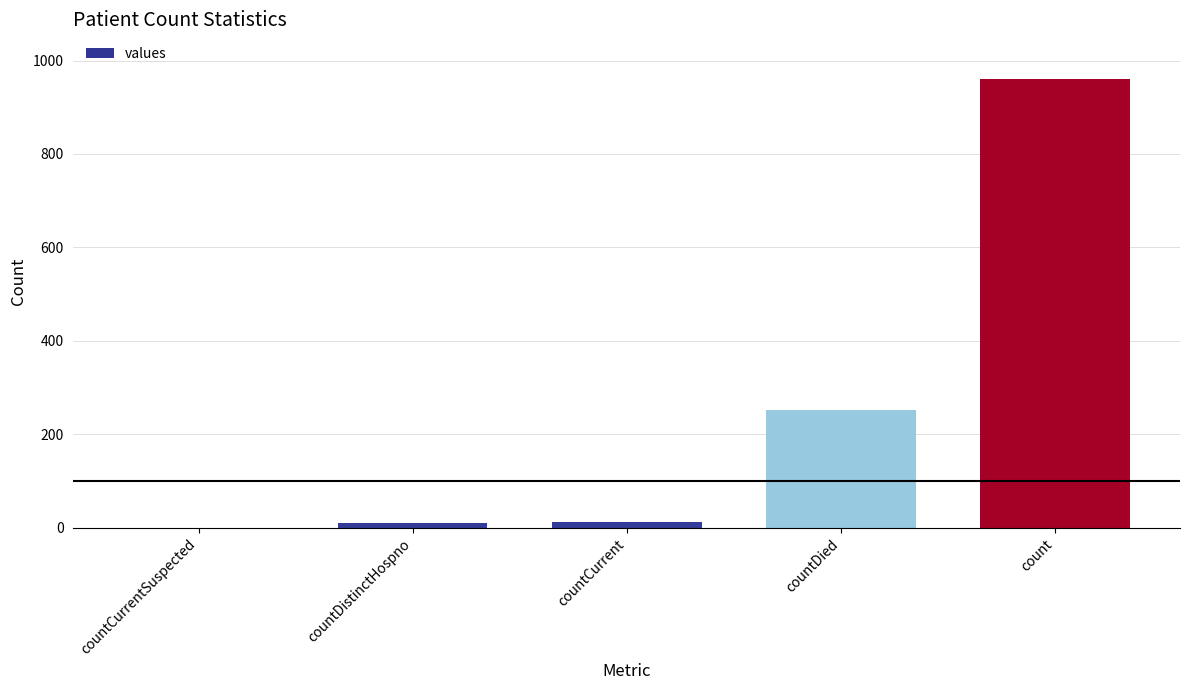

What is the sum of all values?

1235